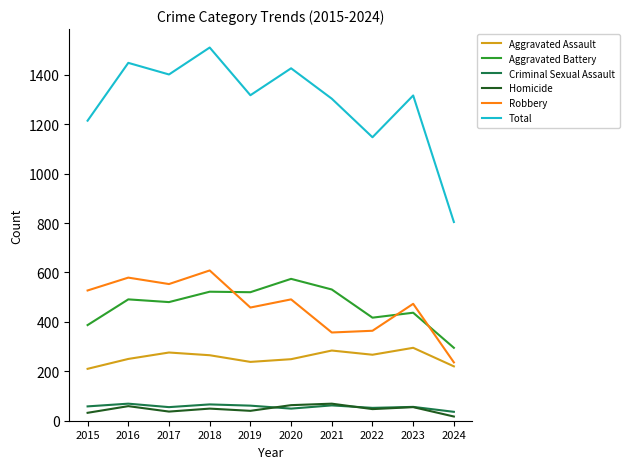

Is the value of Aggravated Battery at 2016 greater than the value of Total at 2018?

No